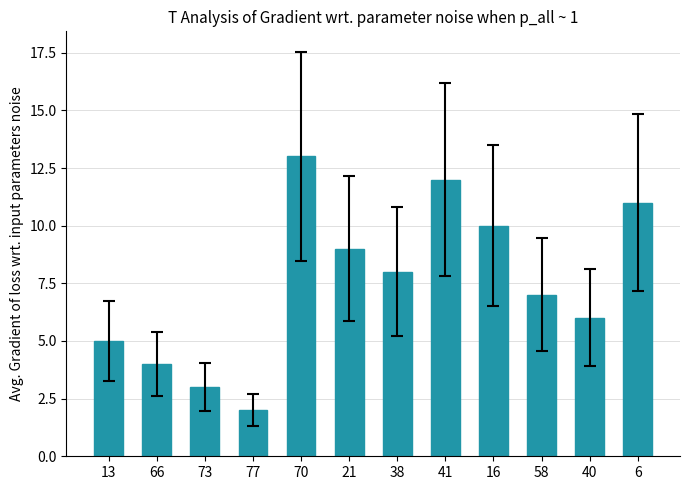

How many data points does each series have?

12